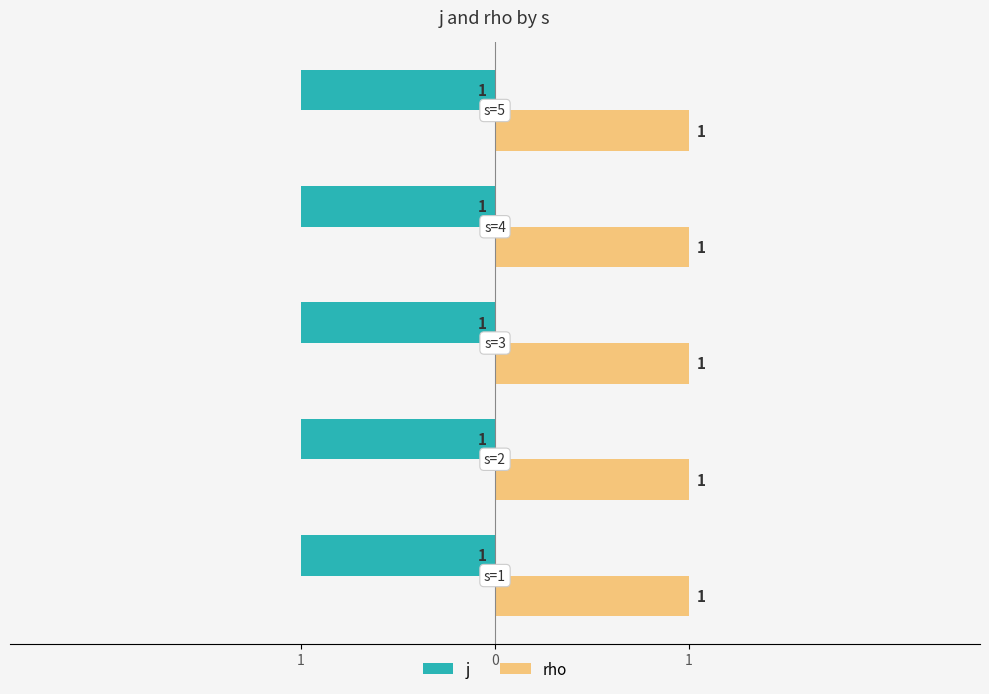

What is the label of the 7th bar from the left?

6